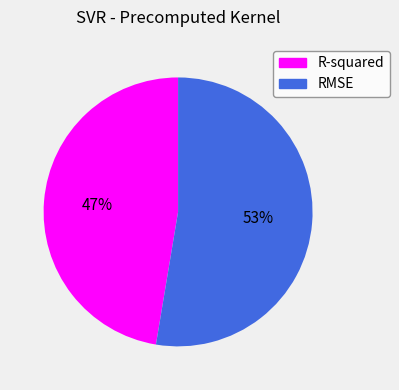

Do R-squared and RMSE together represent more than half of the pie?

Yes